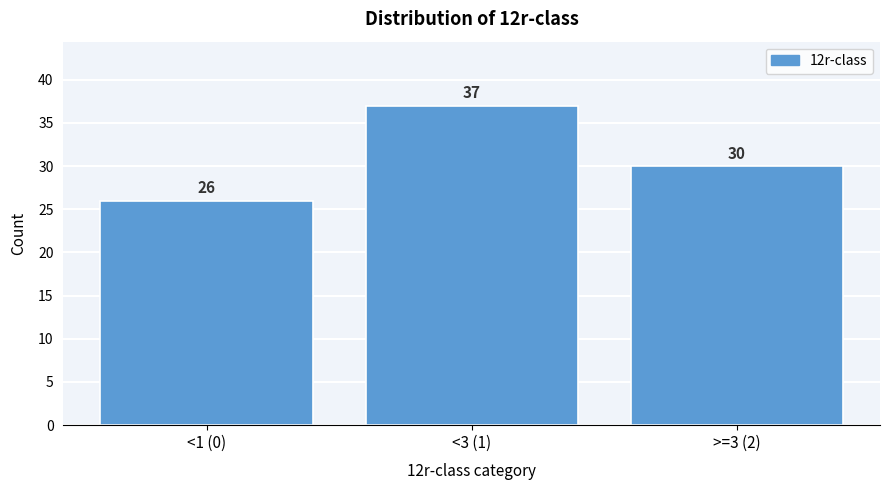

Reading left to right, transcribe all the data shown in this chart.

<1 (0)=26	<3 (1)=37	>=3 (2)=30